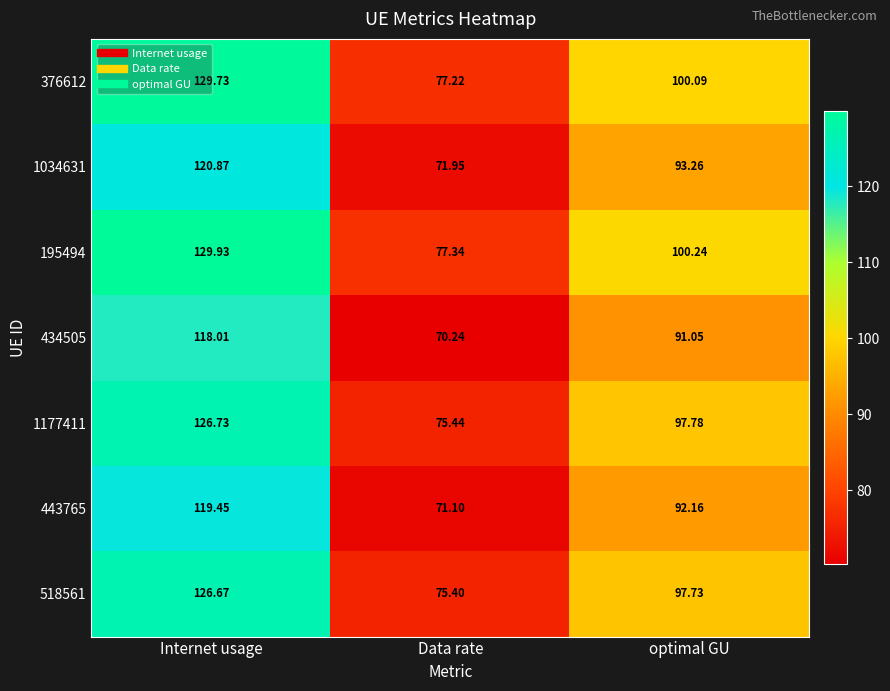

At which category does the chart reach its peak across all series?

Internet usage